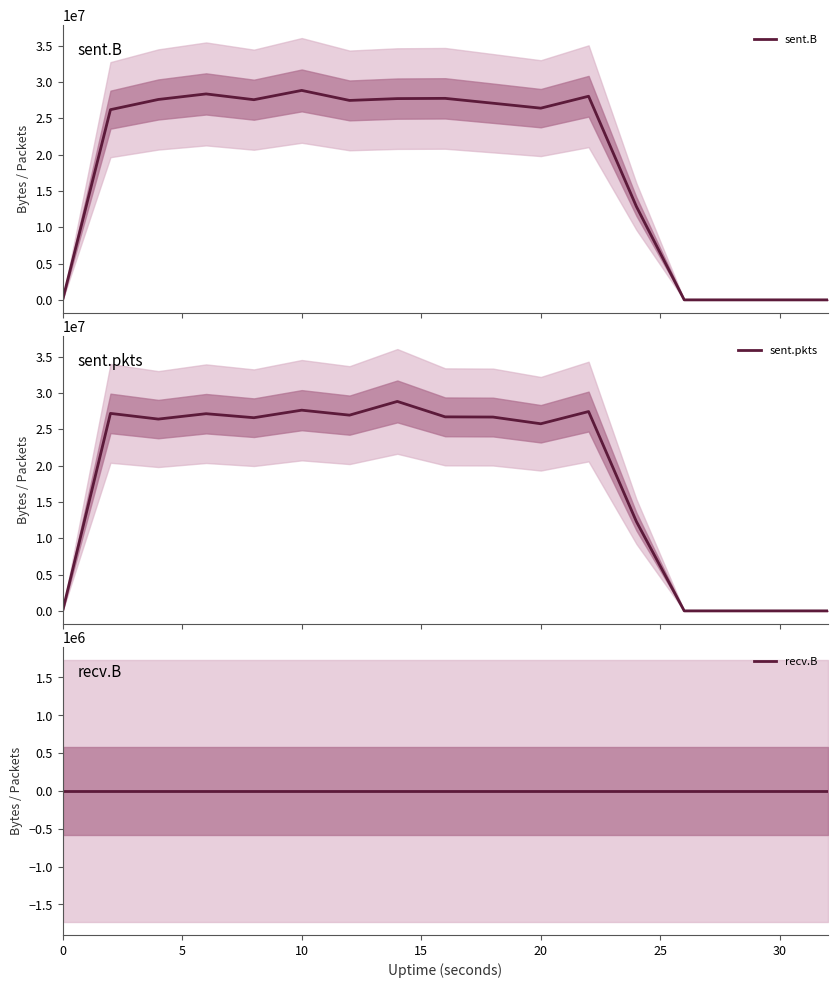

Count the number of data series in this chart.

3